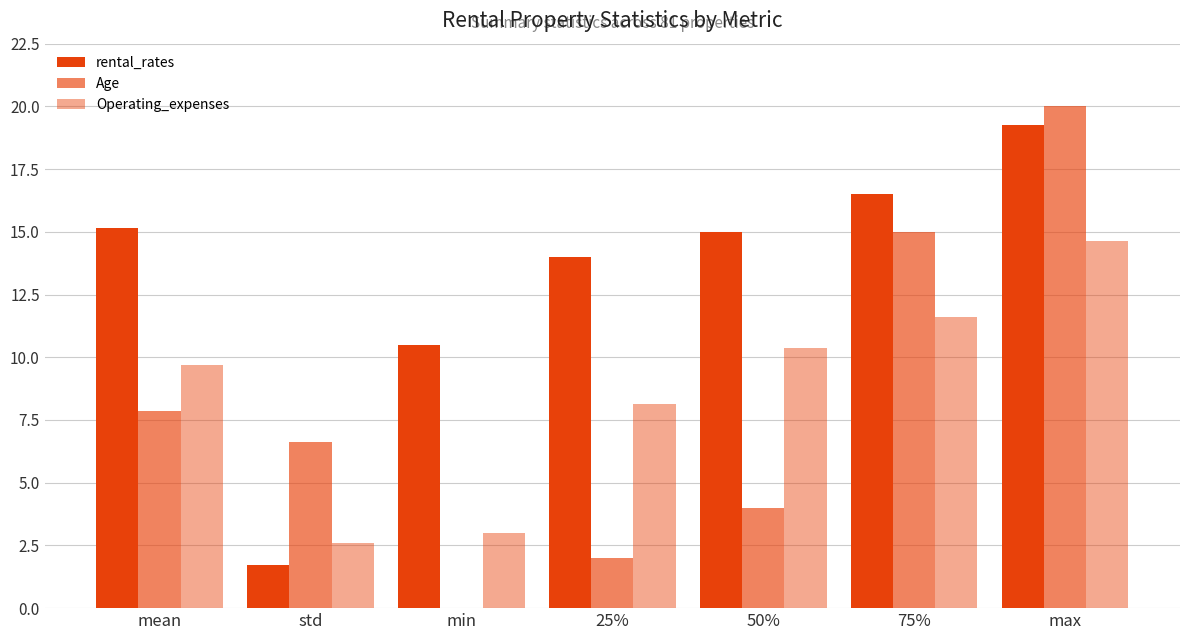

What is the label of the 4th bar from the right?

25%